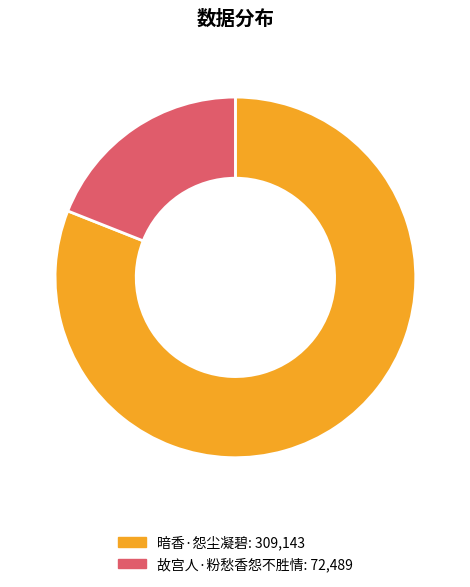

True or false: 故宫人·粉愁香怨不胜情 accounts for 30% of the total.

False